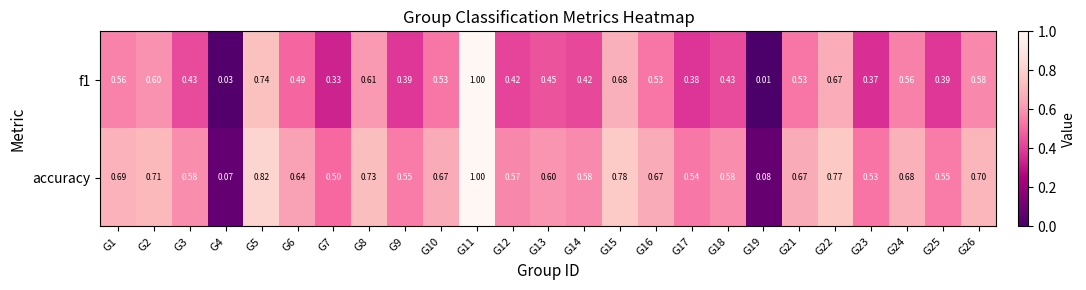

Which series has the largest total across all categories?

accuracy